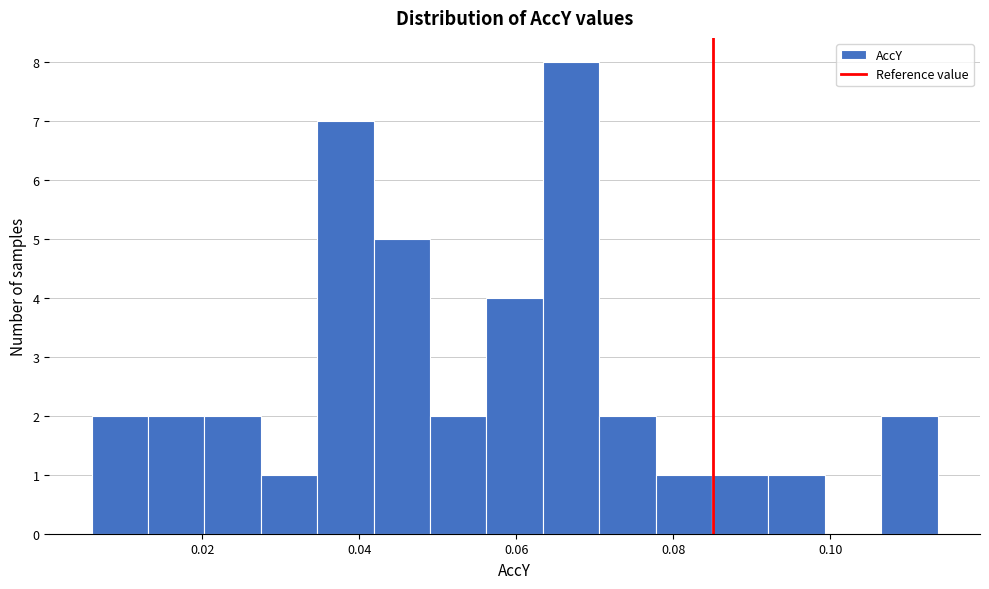

Read against the x-axis, roughly where is the centre of the tallest bar?

0.066